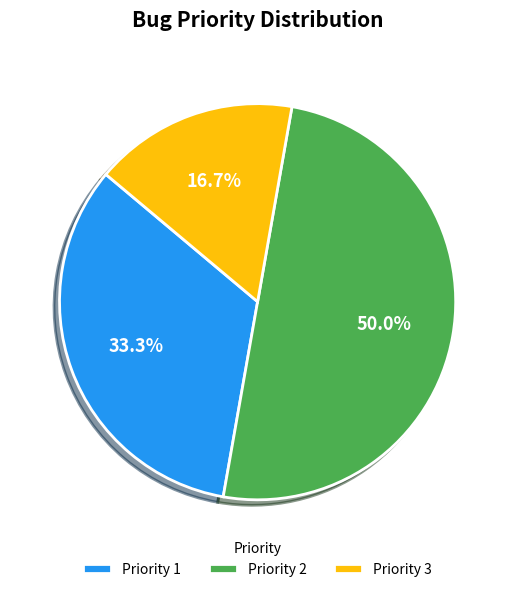

What is the ratio of the value at Priority 2 to the value at Priority 1?

1.5